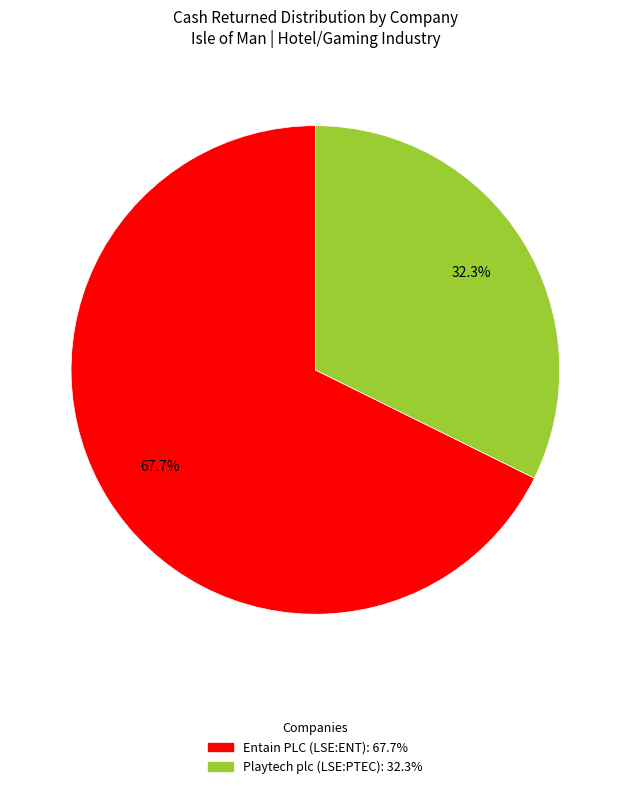

Is there any slice that represents more than half of the pie?

Yes